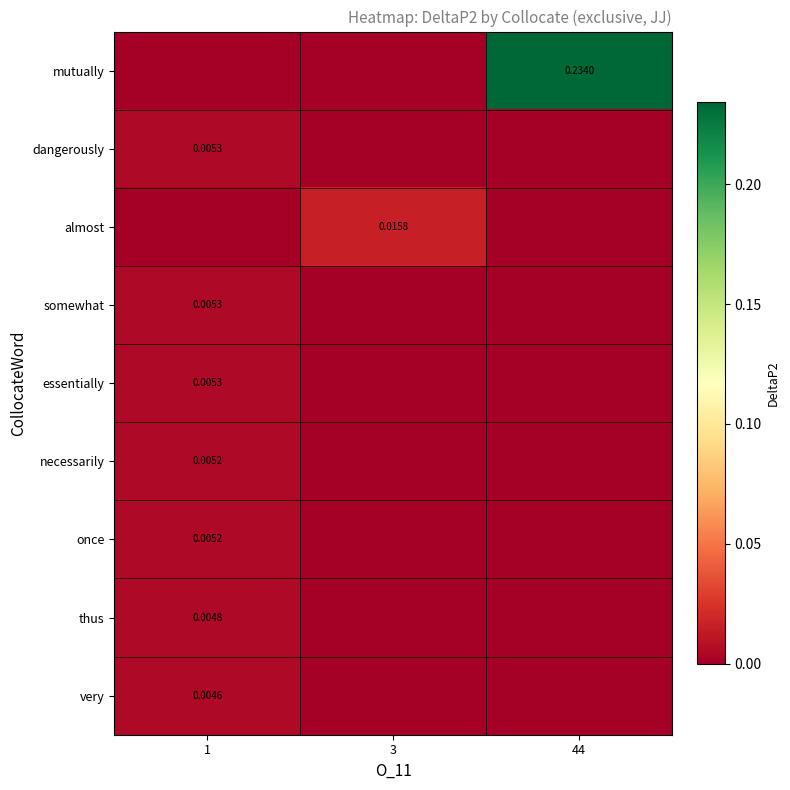

Reading right to left, what are all the values shown in this chart?

row_0: 44=0.2	3=0.0	1=0.0
row_1: 44=0.0	3=0.0	1=0.0
row_2: 44=0.0	3=0.0	1=0.0
row_3: 44=0.0	3=0.0	1=0.0
row_4: 44=0.0	3=0.0	1=0.0
row_5: 44=0.0	3=0.0	1=0.0
row_6: 44=0.0	3=0.0	1=0.0
row_7: 44=0.0	3=0.0	1=0.0
row_8: 44=0.0	3=0.0	1=0.0